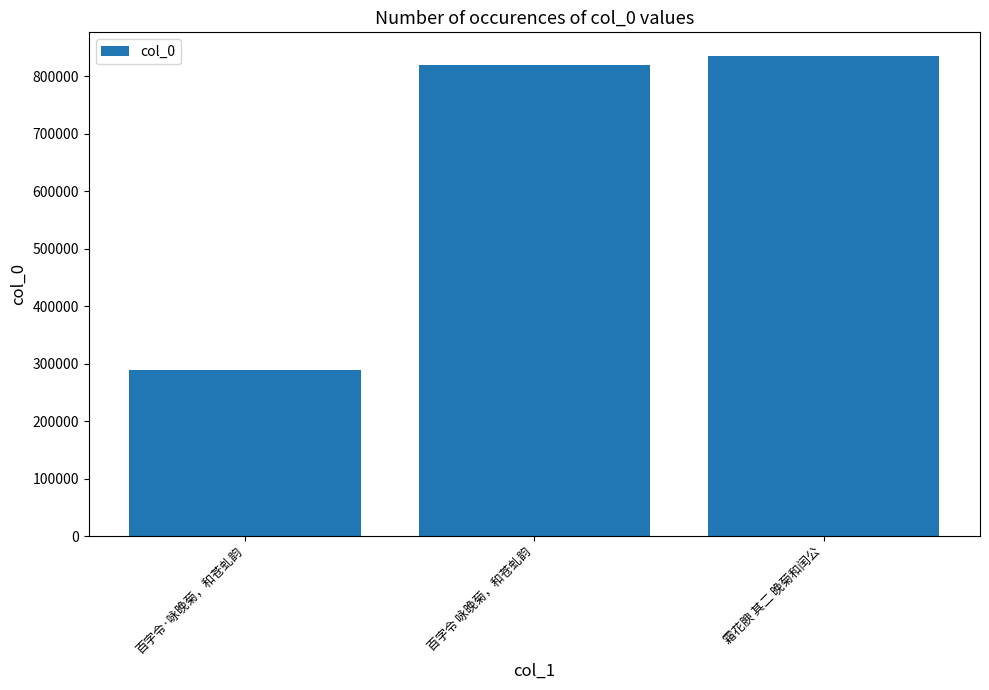

What is the change in value from 百字令·咏晚菊，和苍虬韵 to 百字令 咏晚菊，和苍虬韵?

+530848